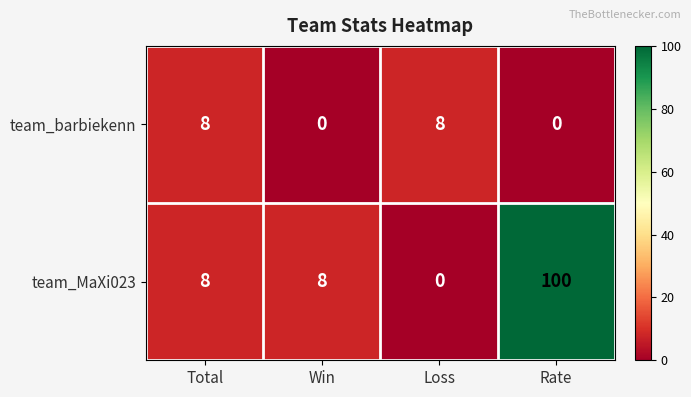

The value of team_MaXi023 at Loss is -51. True or false?

False